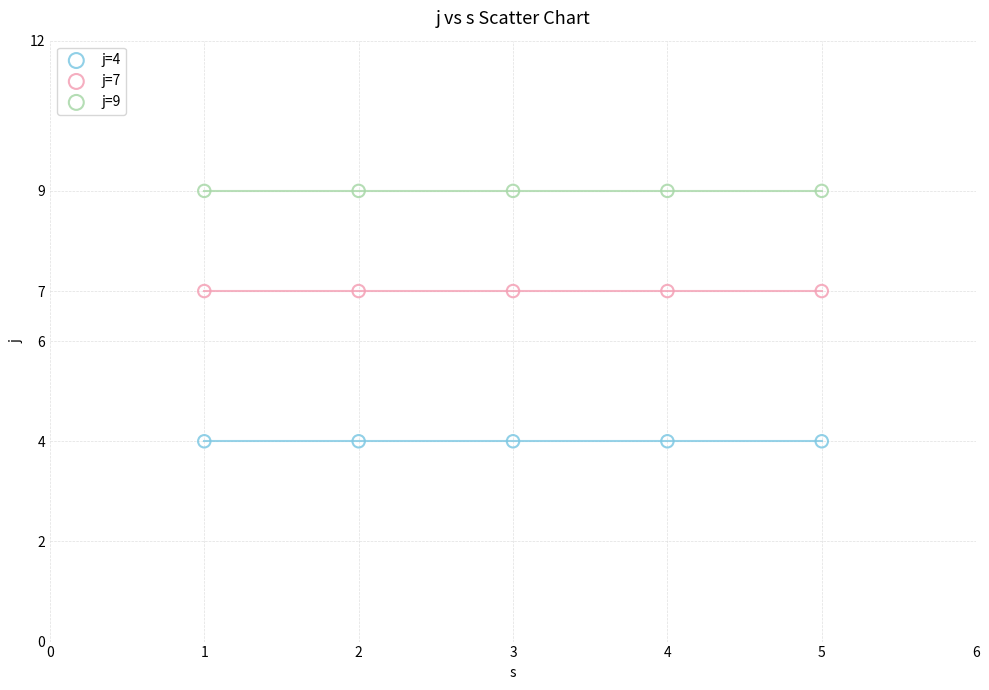

Which series reaches the maximum Y coordinate?

j=9